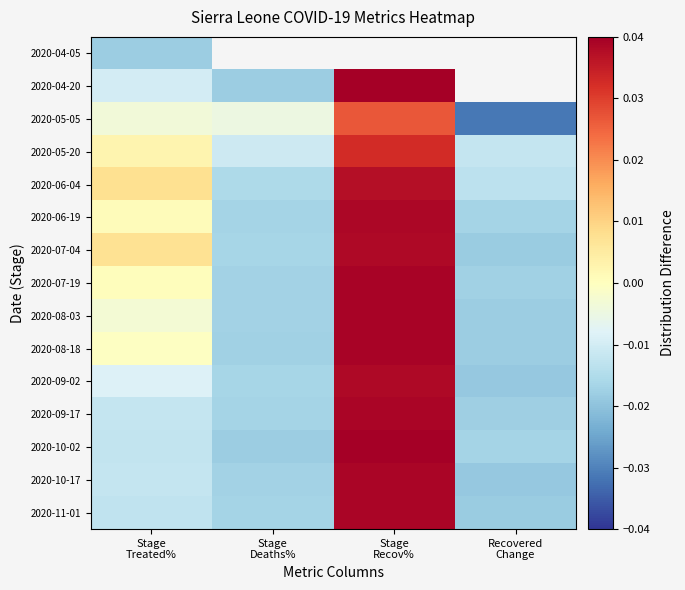

Which series has the widest spread of values?

2020-04-20